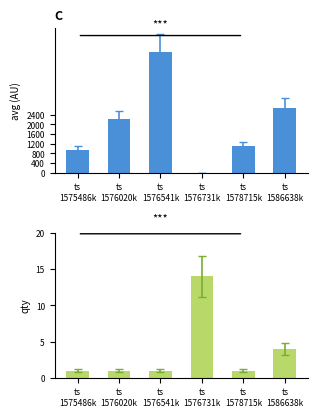

What is the maximum value shown in the chart?

5000